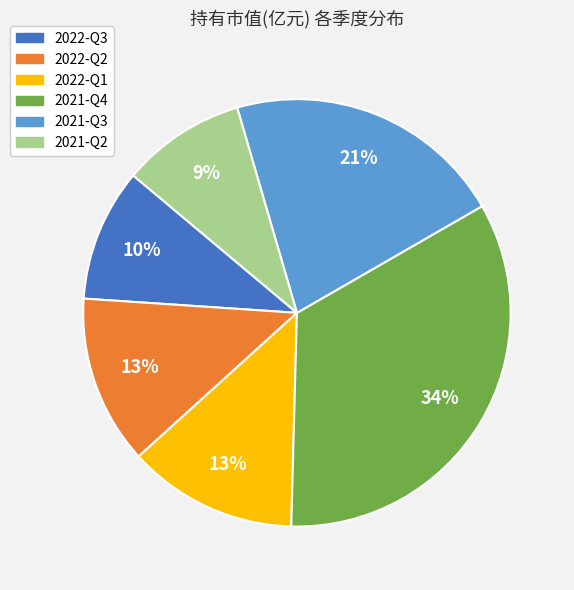

Is it true that 2022-Q1 is 26% of the pie?

False